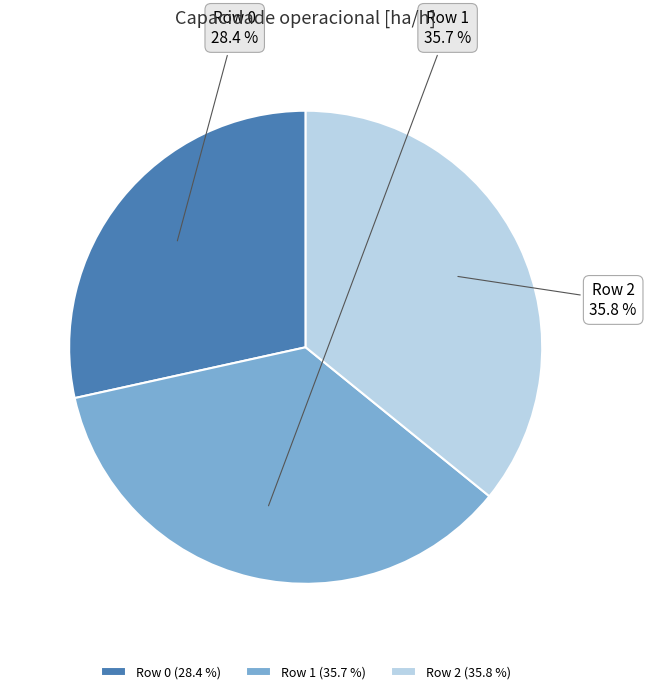

Is Row 1 the majority of the pie?

No